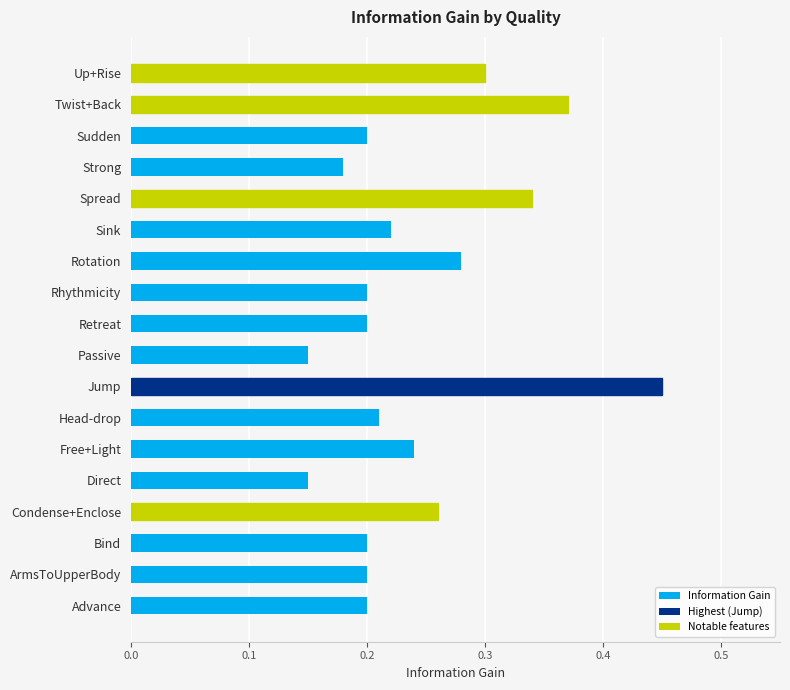

Which category has the highest value across all series?

Jump